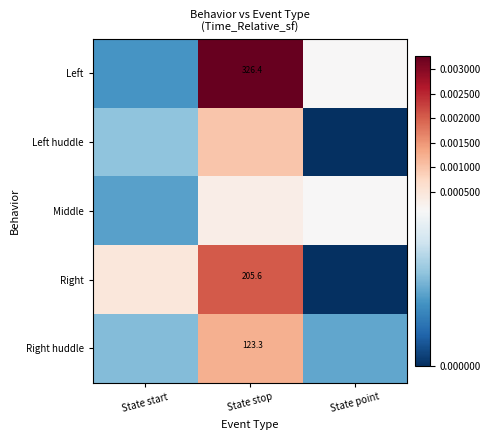

Which series has the widest spread of values?

Left